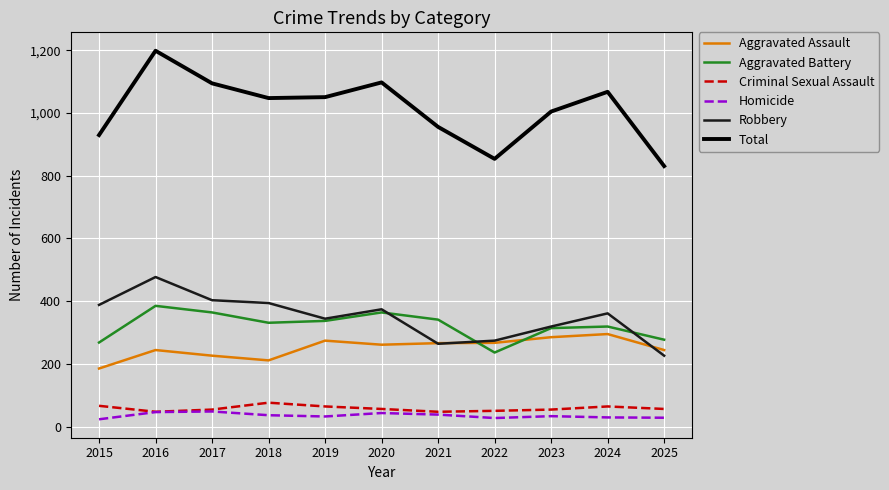

What is the minimum value for Homicide?

23